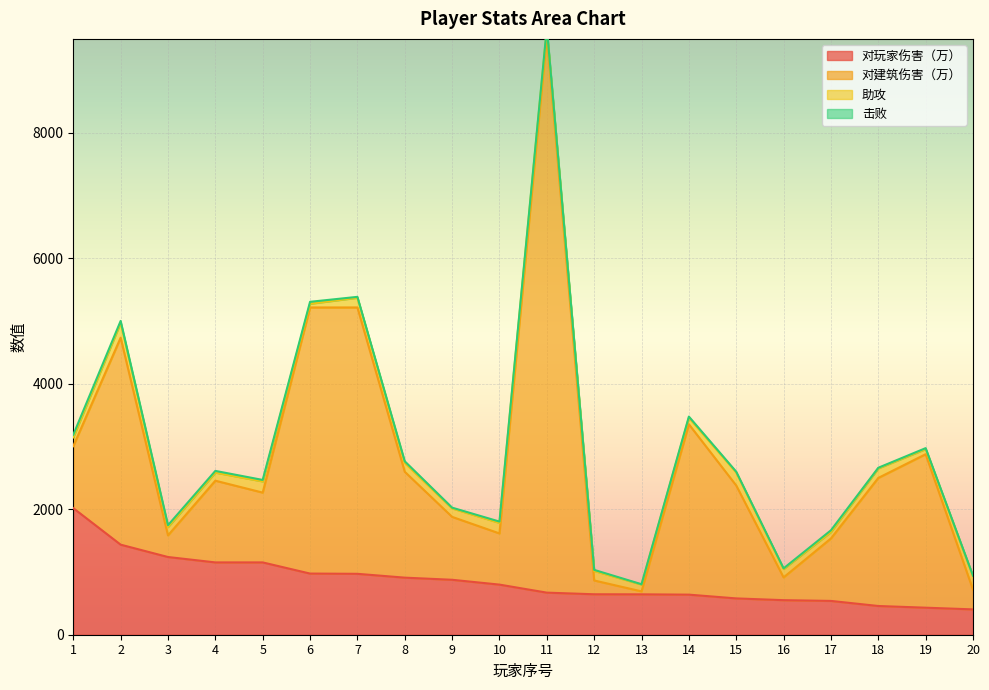

At which category does 对建筑伤害（万） reach its first local peak?

2